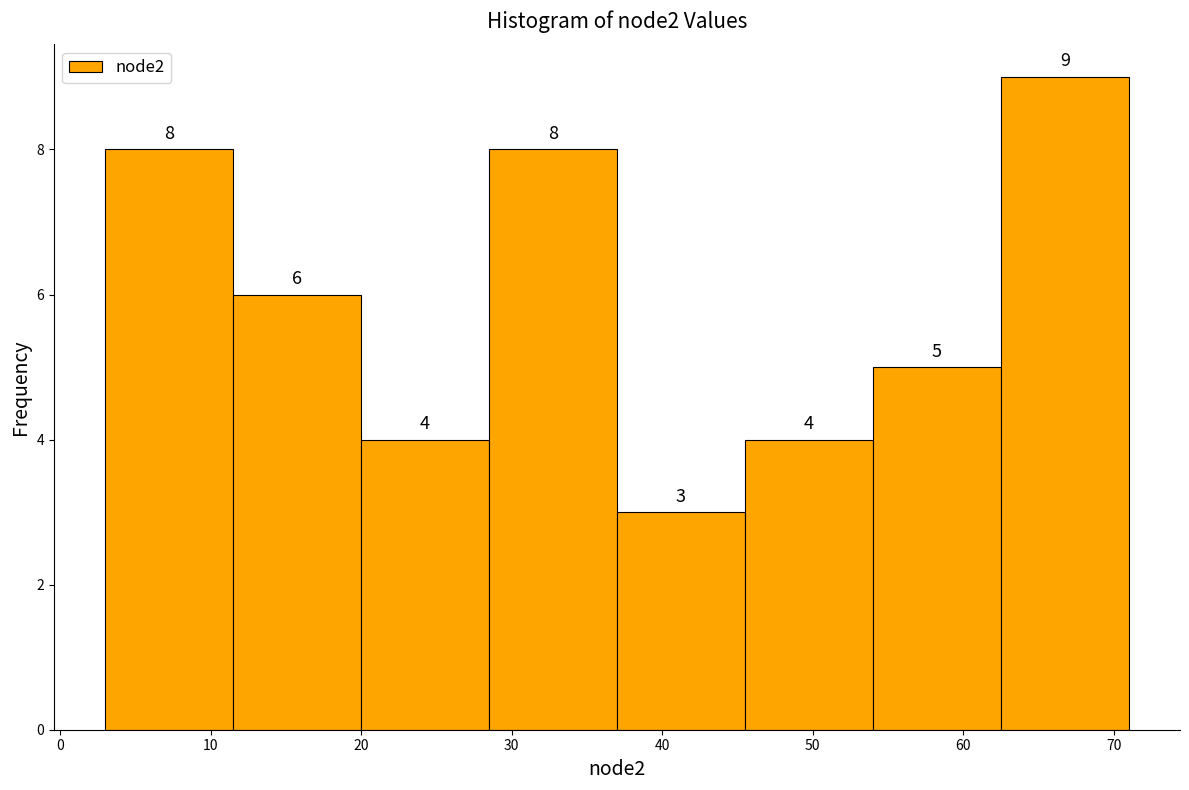

Over which range of the x-axis is the bar tallest?

62.5 to 71.0